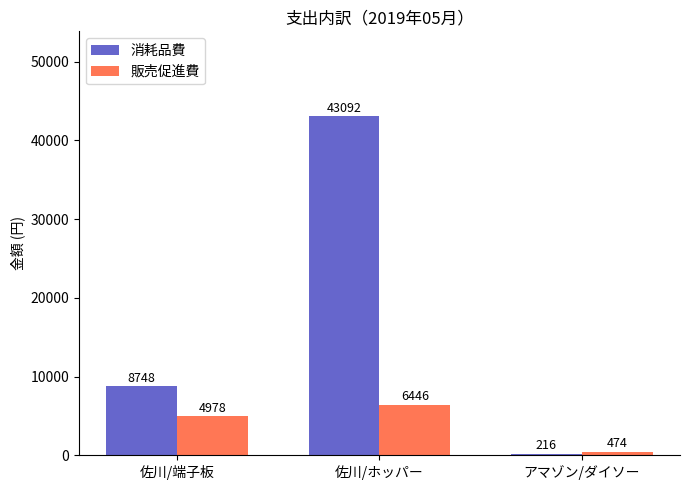

Which category has the highest value in the 販売促進費 series?

佐川/ホッパー